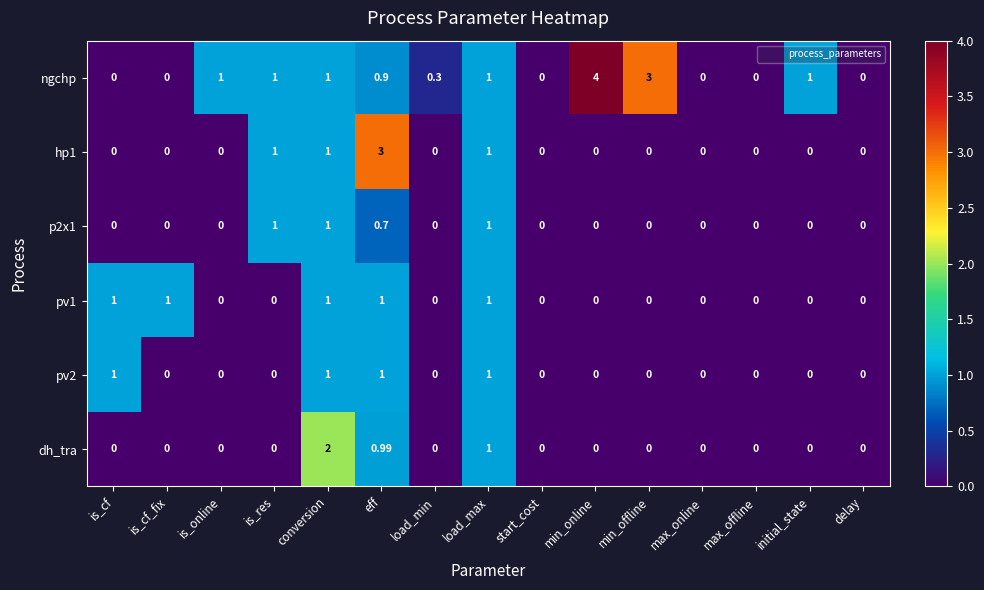

At which category is the sum across all series the highest?

eff